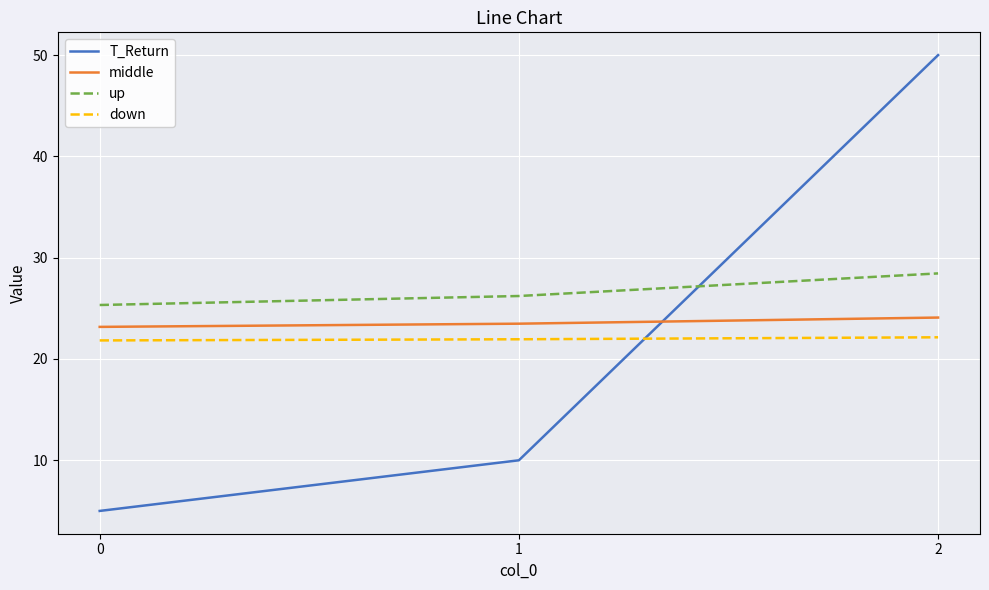

What is the total value across all series at 0?

75.3